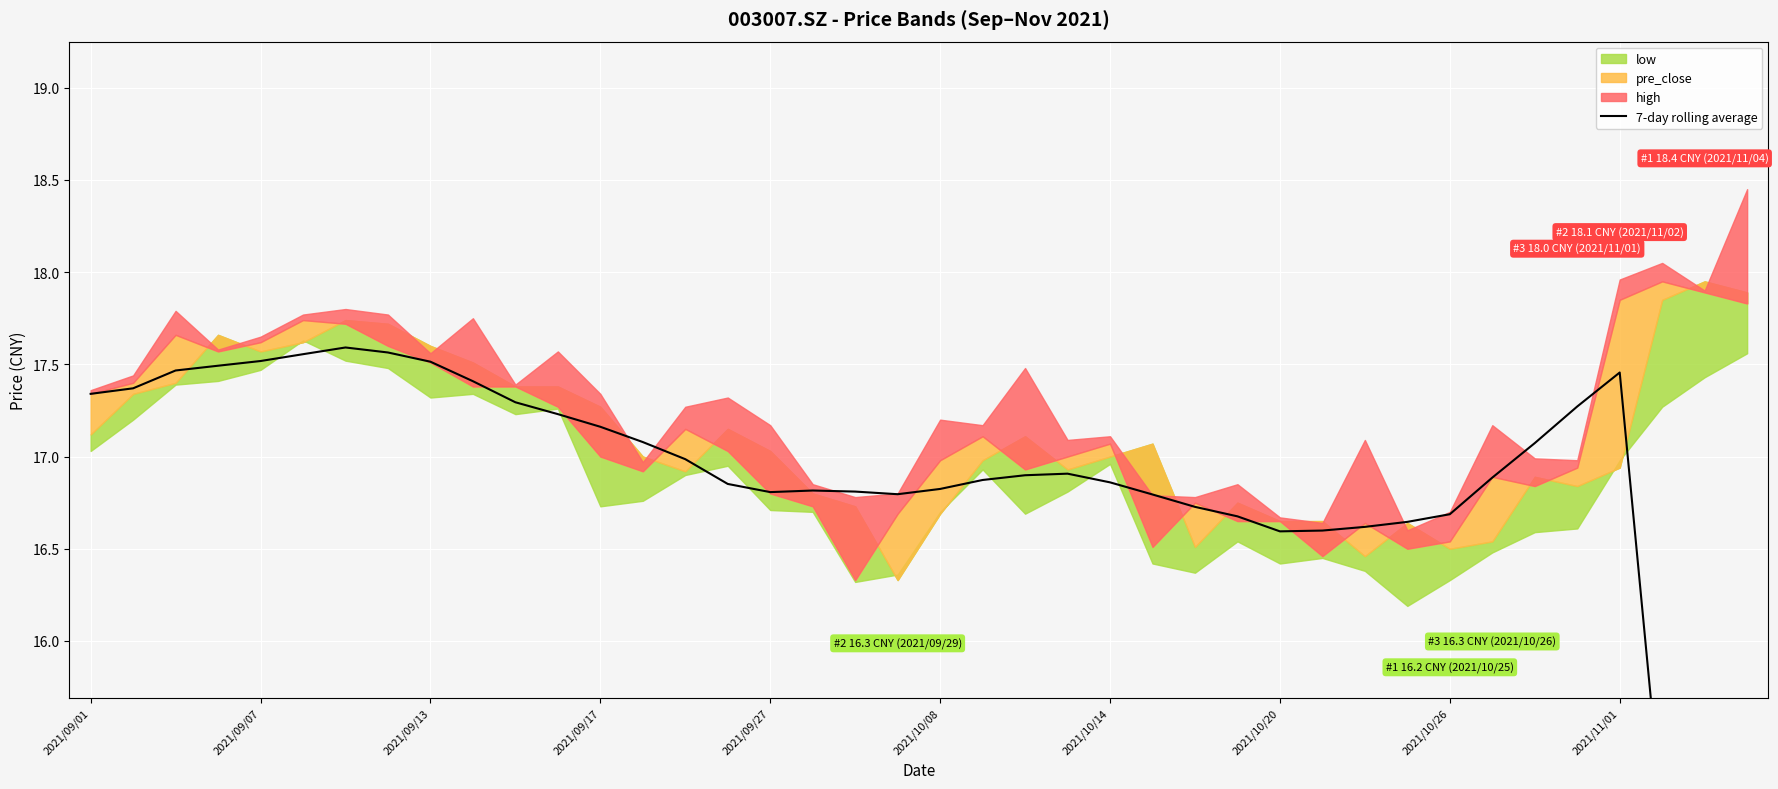

How many interior local peaks (higher than both neighbors) does the data have?

4